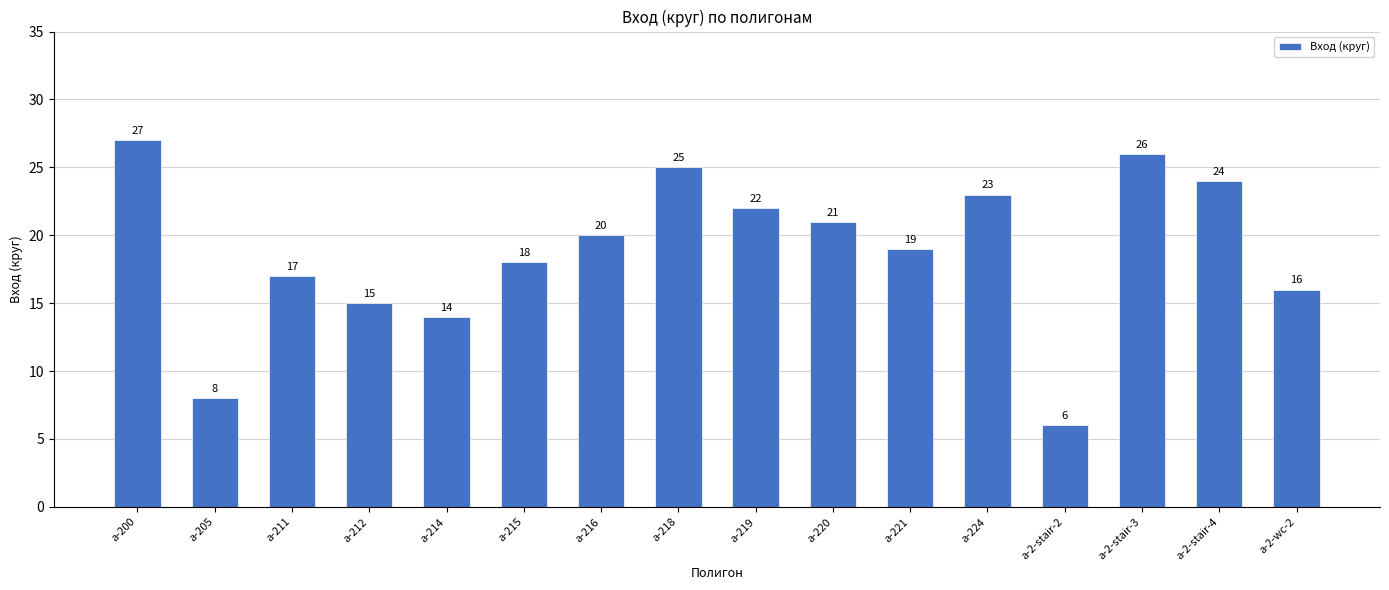

At which label does the data first exceed 20?

a-200